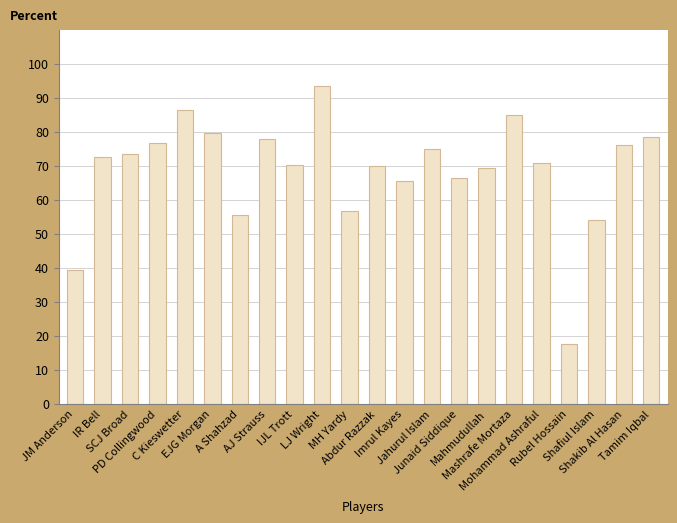

Which category has the highest value across all series?

LJ Wright